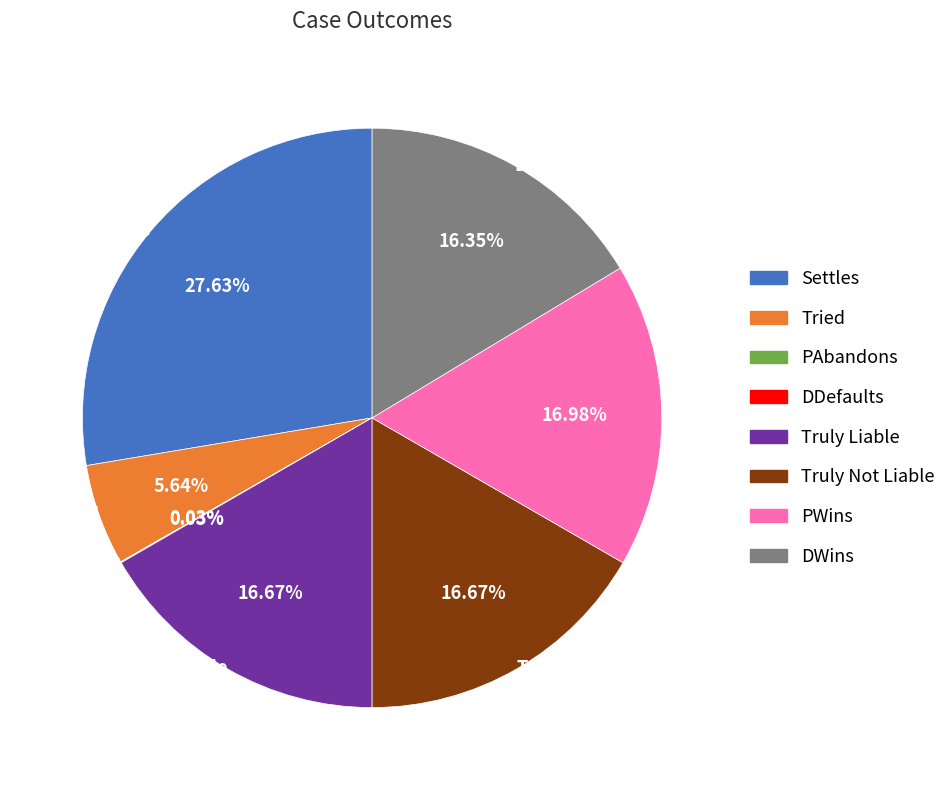

Is Truly Not Liable the majority of the pie?

No